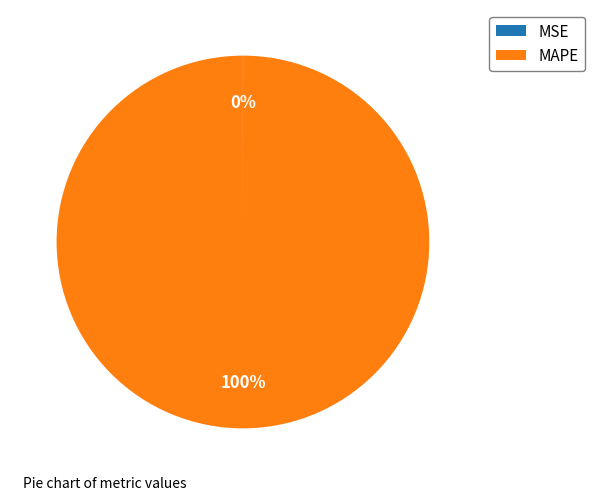

Which slice is the largest?

MAPE